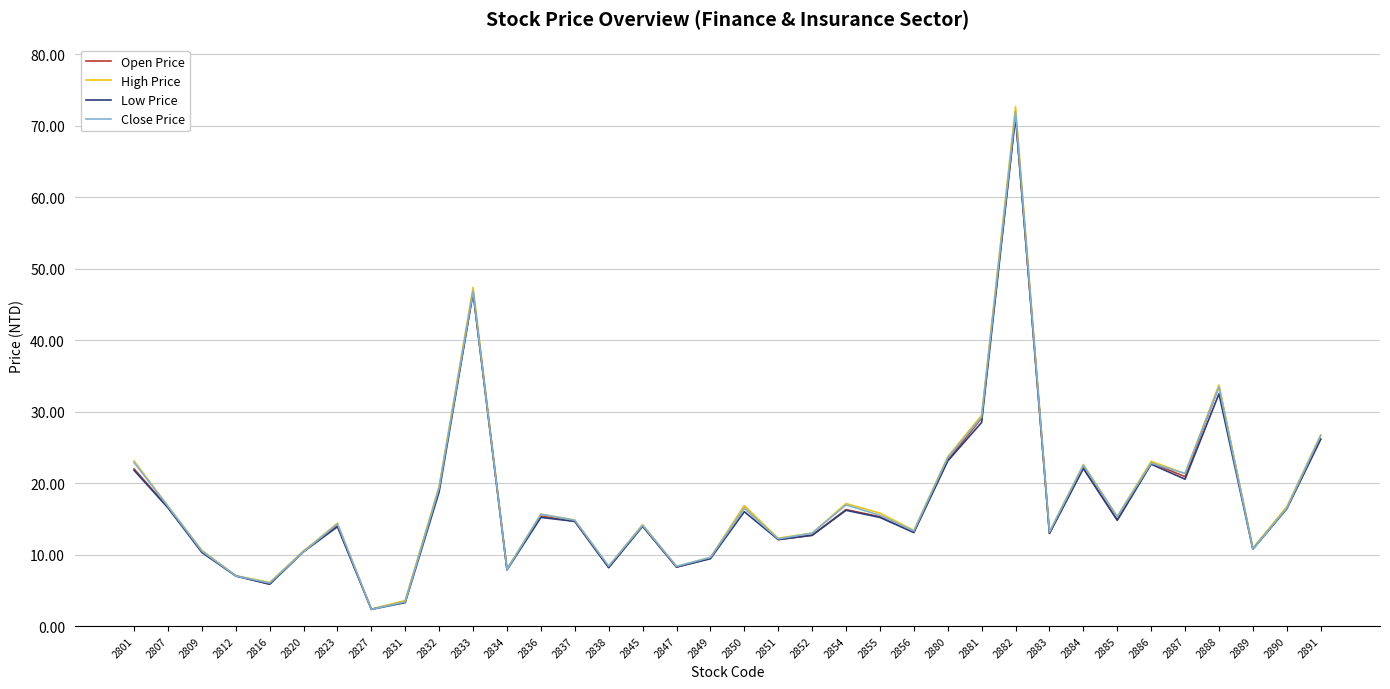

The value of High Price at 2849 is 9.6. True or false?

True